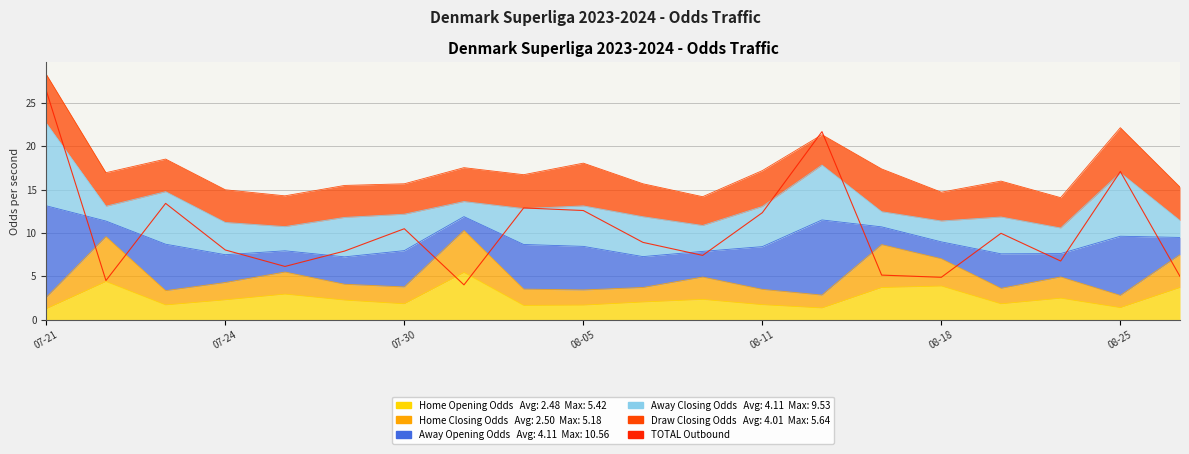

How many points are higher than both their immediate neighbors (excluding endpoints)?

6